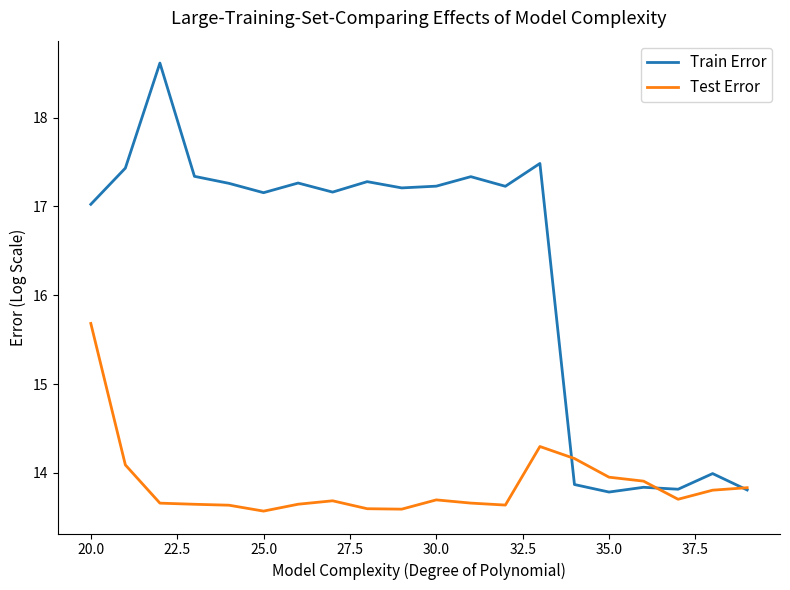

What is the maximum value shown in the chart?

18.6